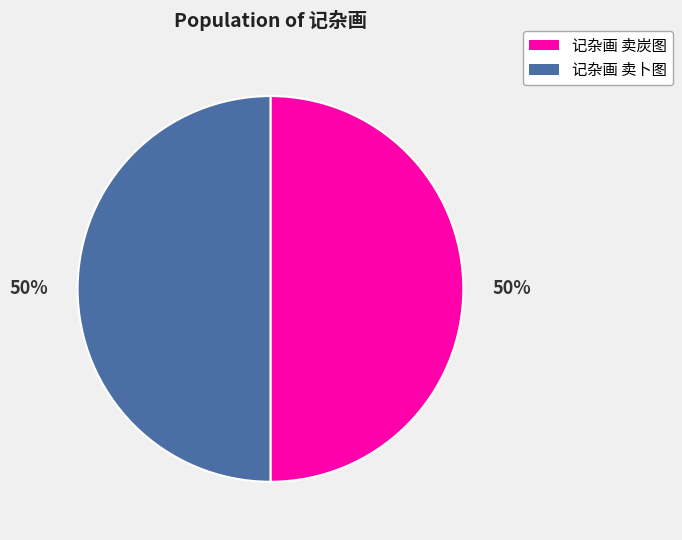

How many segments does this pie chart have?

2